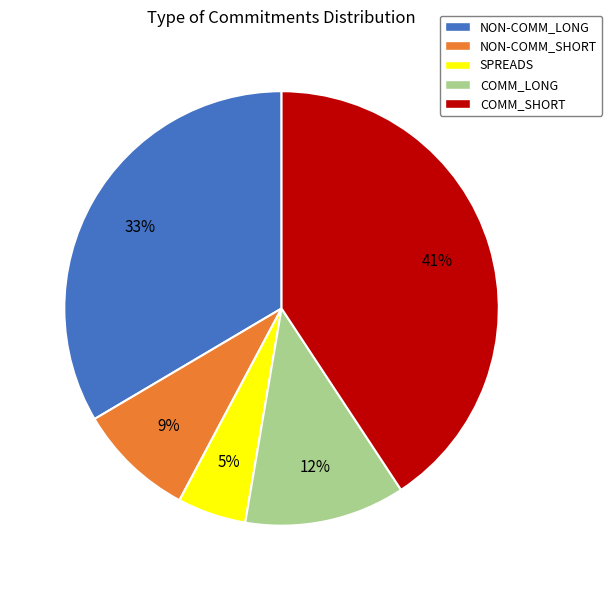

Which has a higher value, NON-COMM_LONG or COMM_LONG?

NON-COMM_LONG